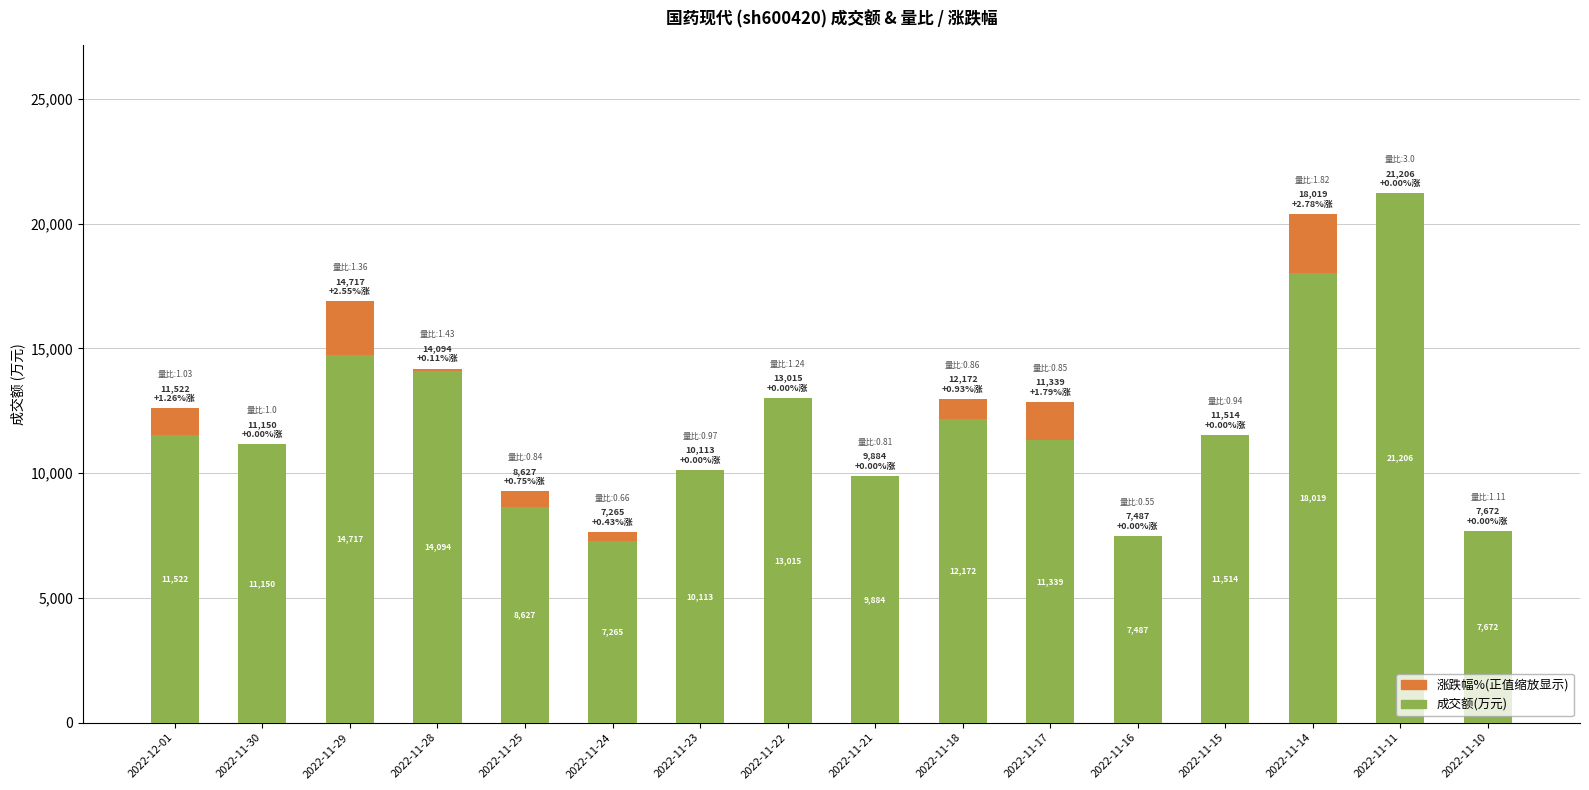

What is the total value across all series at 2022-11-28?

14187.3